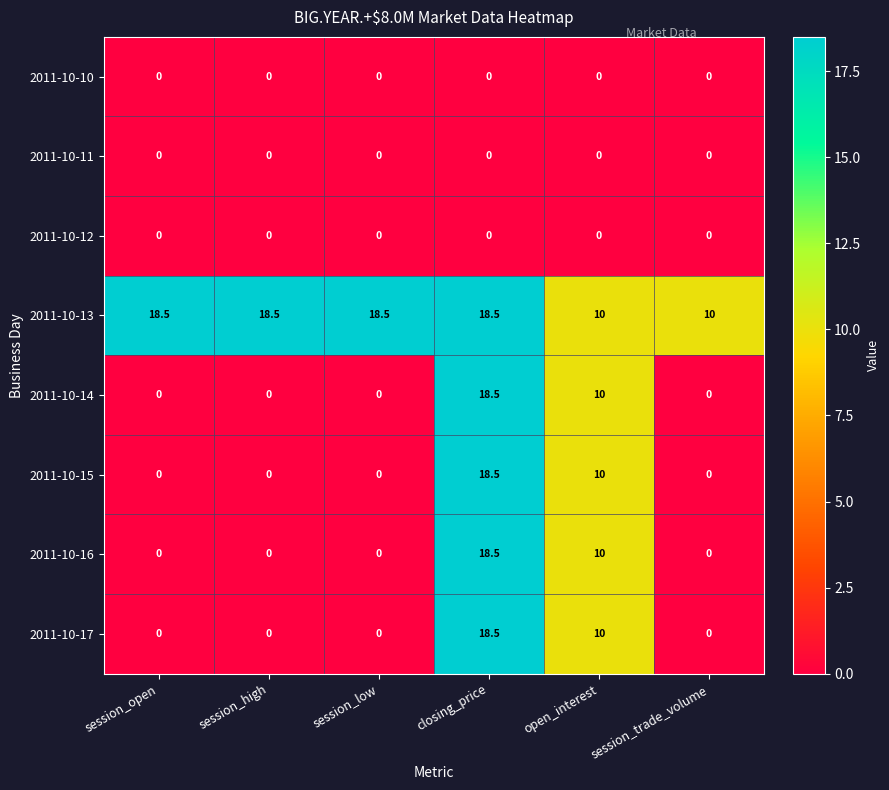

What is the difference between the second highest and second lowest values in the 2011-10-14 series?

10.0